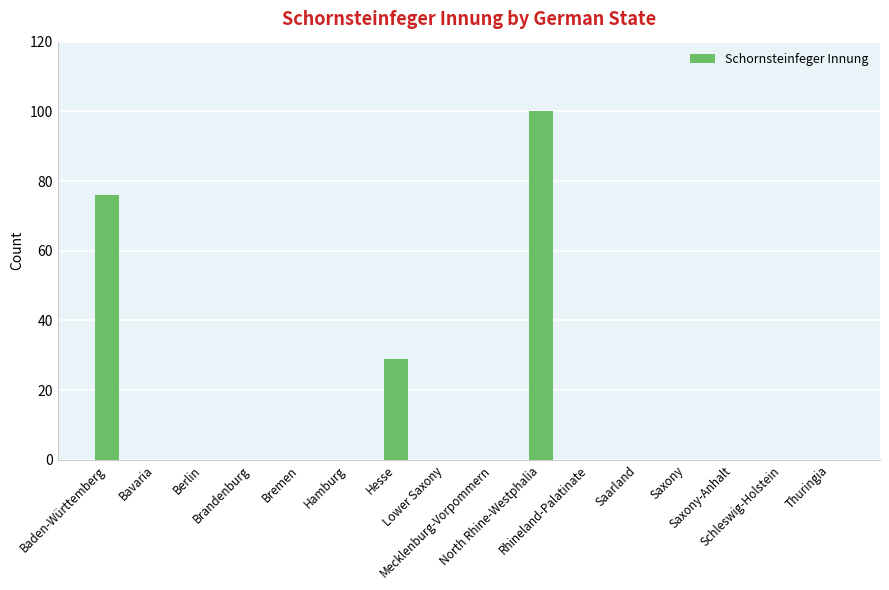

At which category does the chart reach its peak across all series?

North Rhine-Westphalia